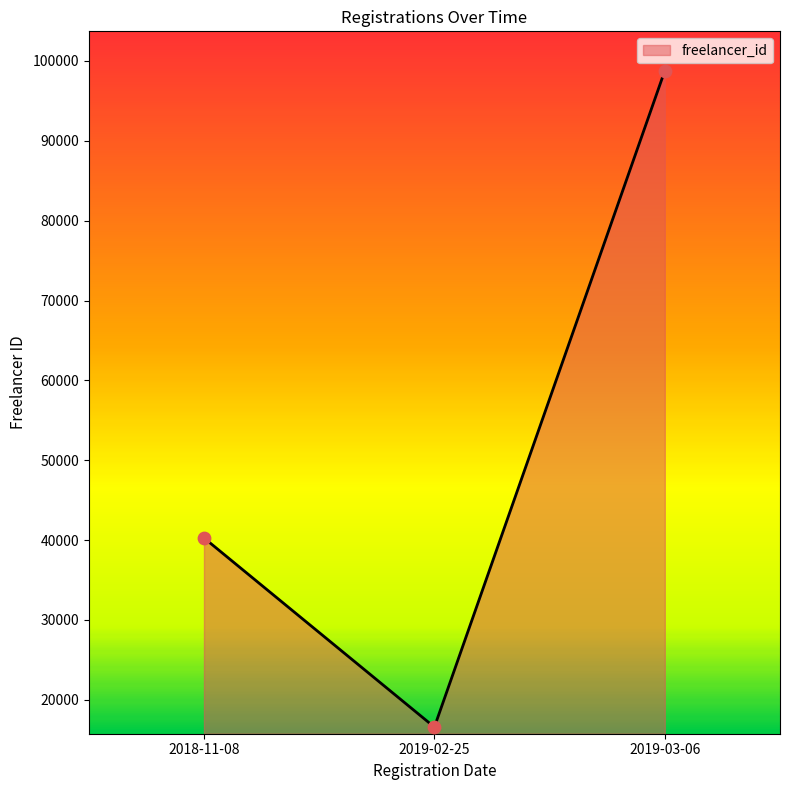

Between 2019-02-25 and 2018-11-08, which is larger?

2018-11-08